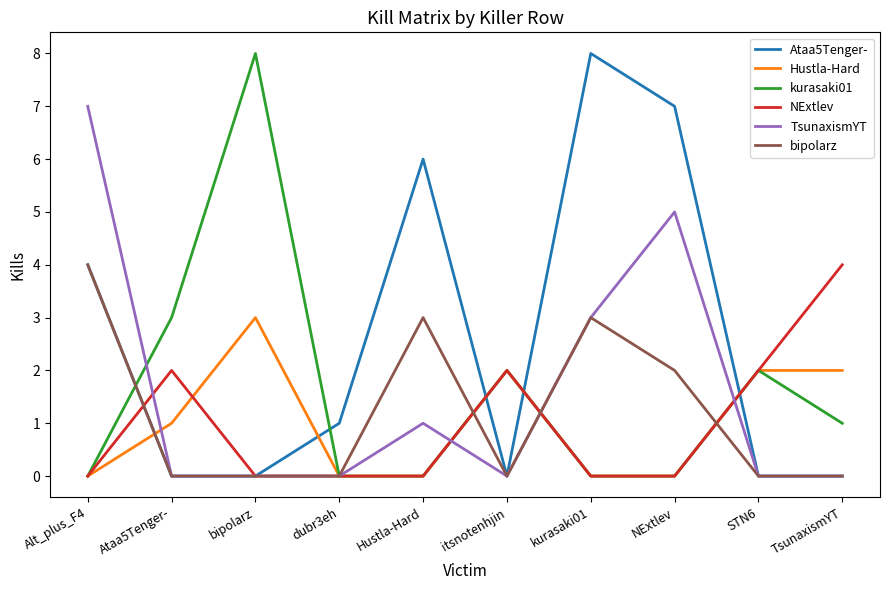

Between which two adjacent categories do kurasaki01 and Ataa5Tenger- first intersect?

Alt_plus_F4 and Ataa5Tenger-